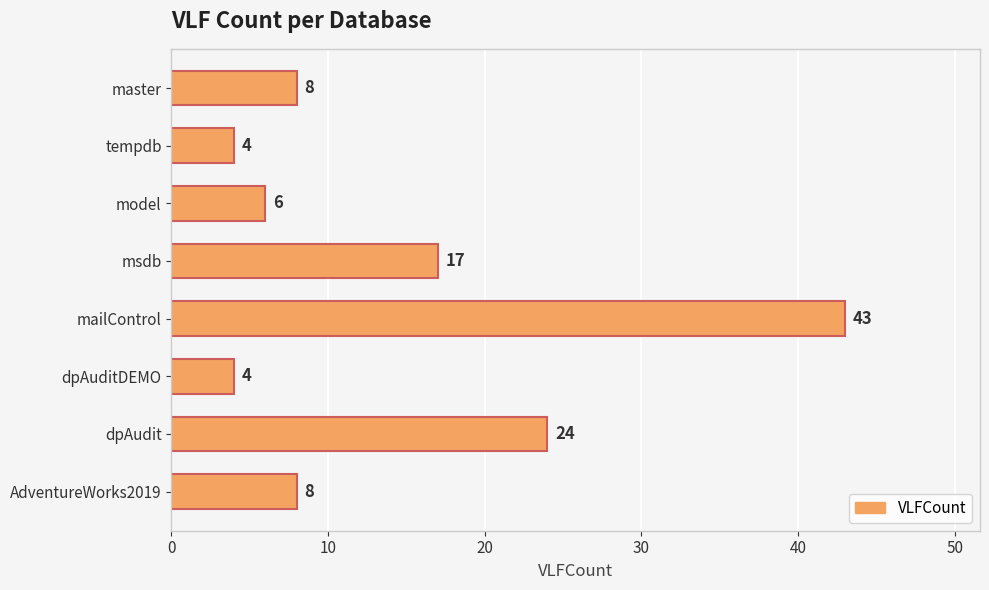

Where is the data nearest to the value 23?

dpAudit